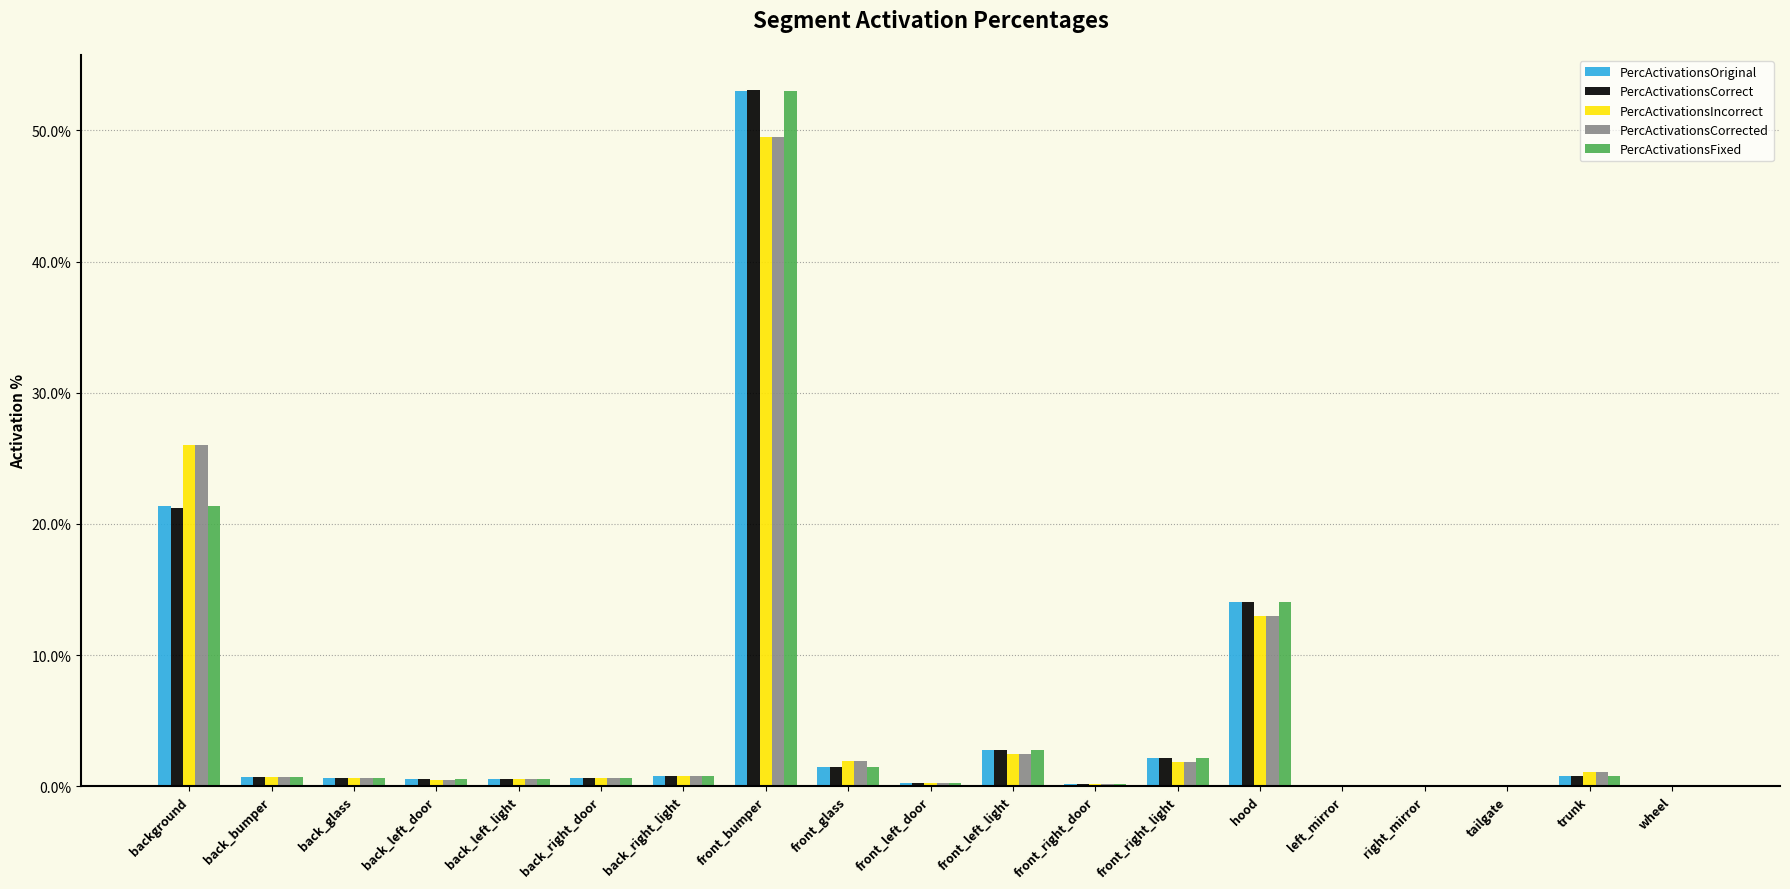

At which category is the sum across all series the highest?

front_bumper